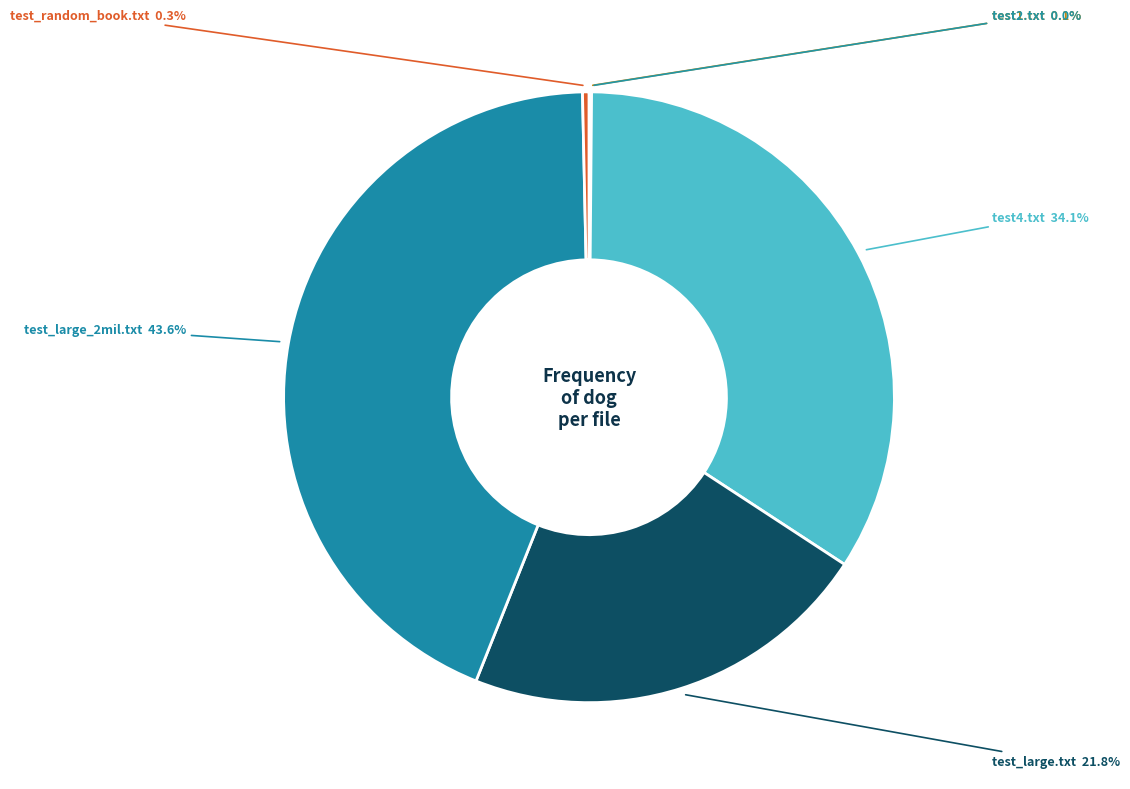

How many segments does this pie chart have?

6